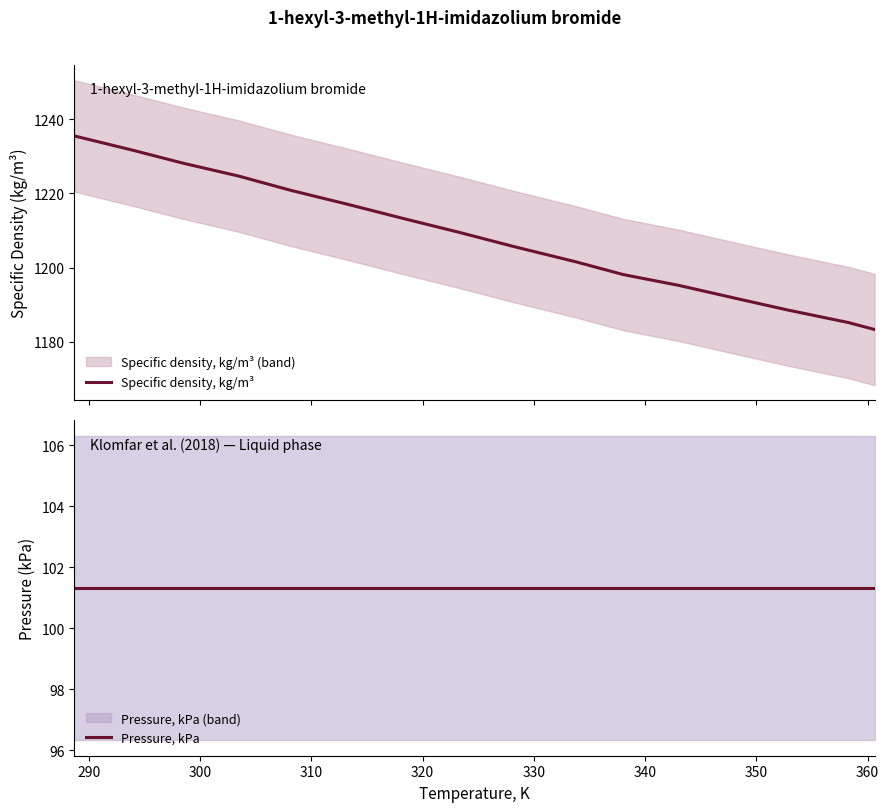

What is the lowest value of the Specific density, kg/m³ series?

1183.3